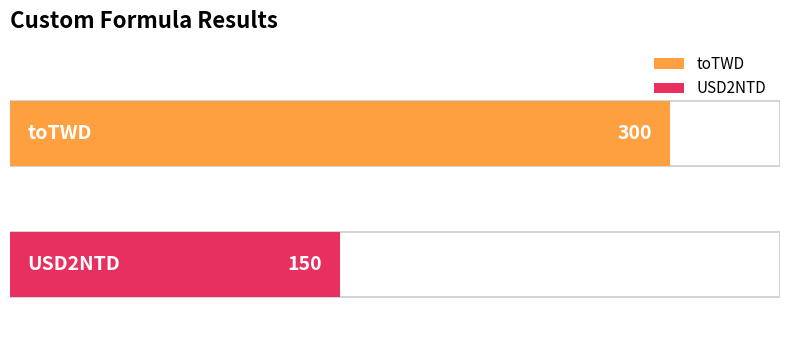

How many bars are there in total?

2